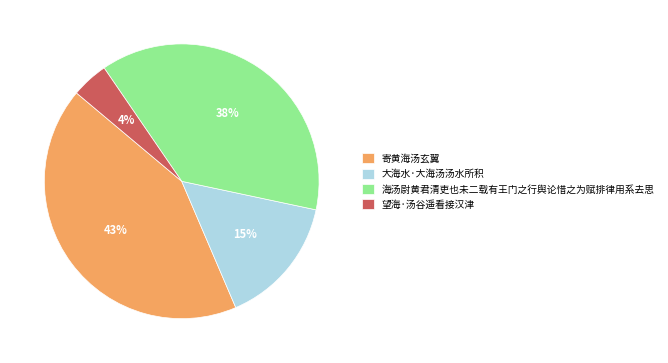

Rank the categories by value from highest to lowest.

寄黄海汤玄翼, 海汤尉黄君清吏也未二载有王门之行舆论惜之为赋排律用系去思, 大海水·大海汤汤水所积, 望海·汤谷遥看接汉津